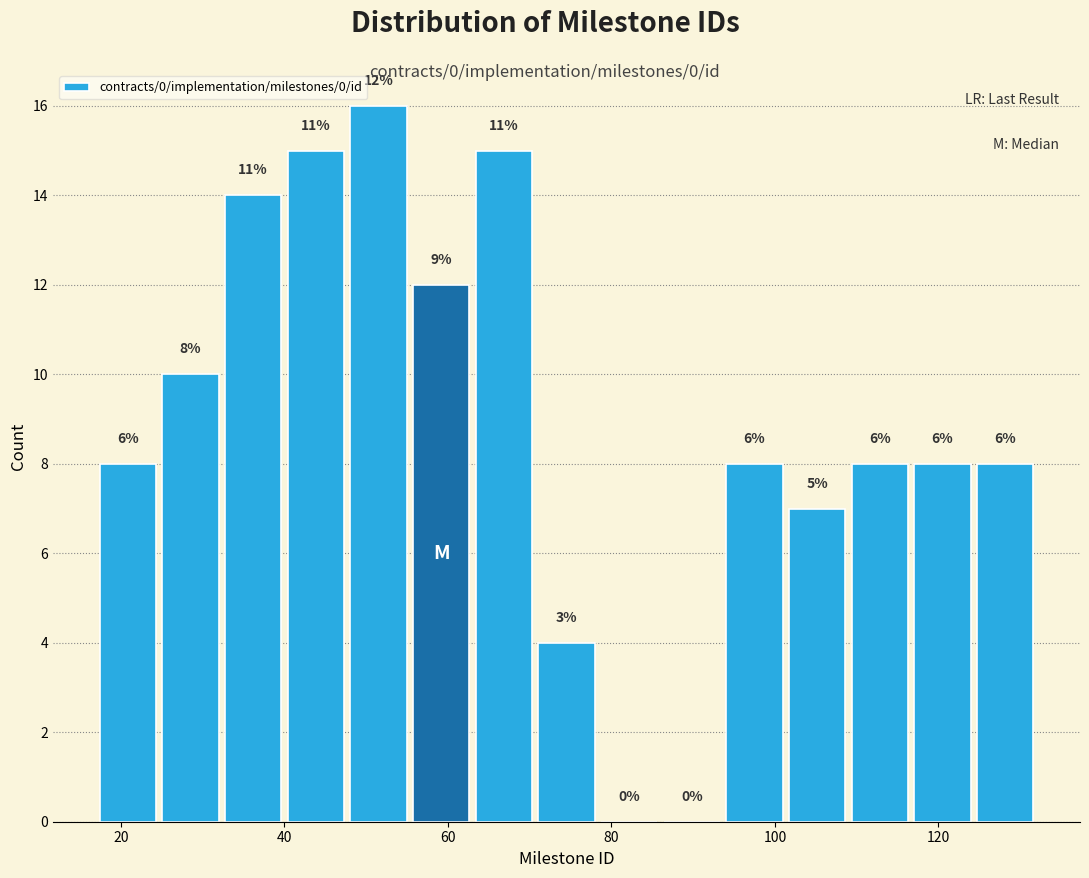

Around what value on the x-axis is the tallest bar? Give the approximate position of its centre, as read against the axis.

52